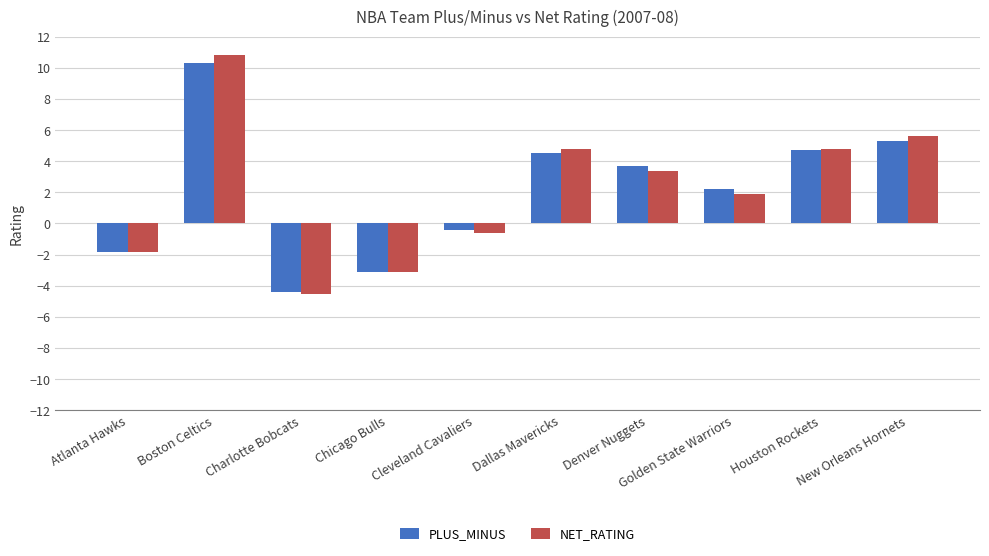

Does the chart contain any negative values?

Yes